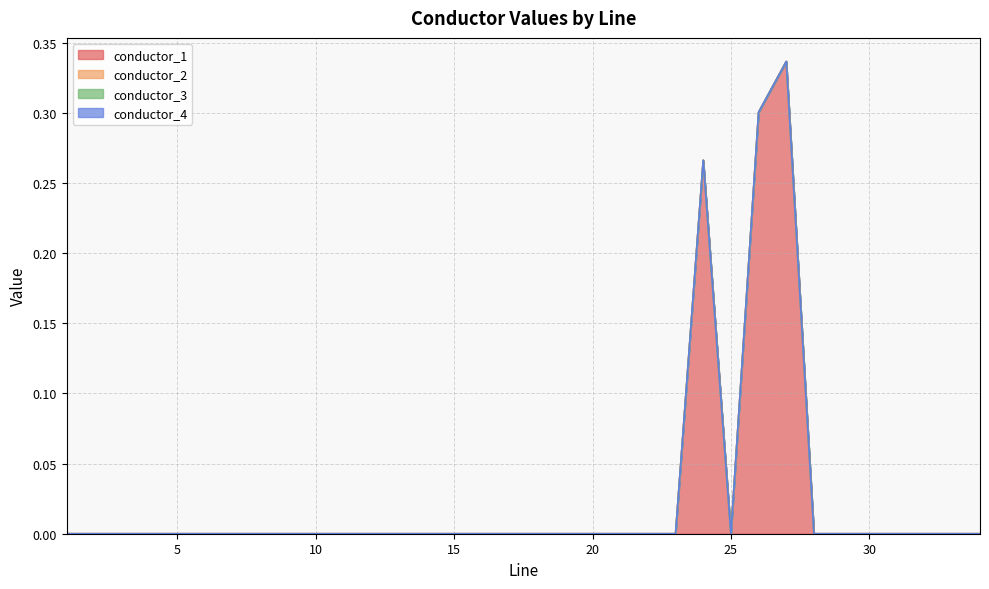

What position from the left is 16.0?

16